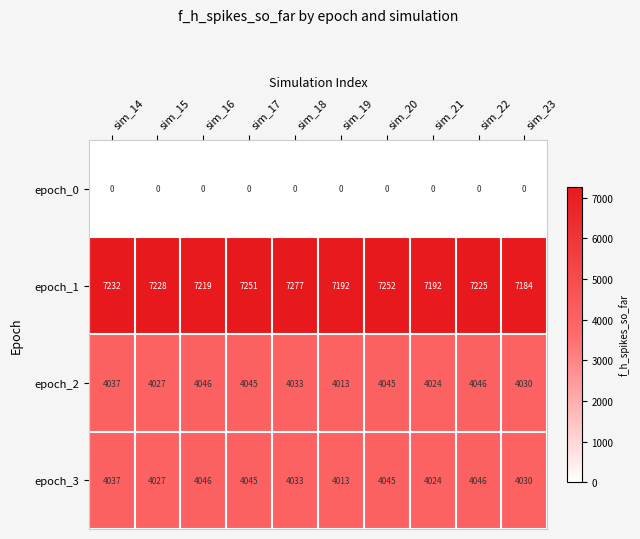

Which label corresponds to the largest value in the chart?

sim_18